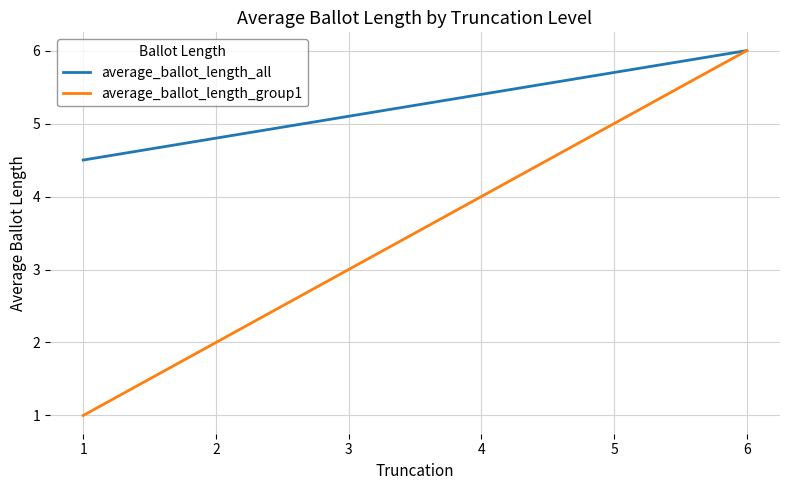

What is the spread (max minus min) of values at 5?

0.7